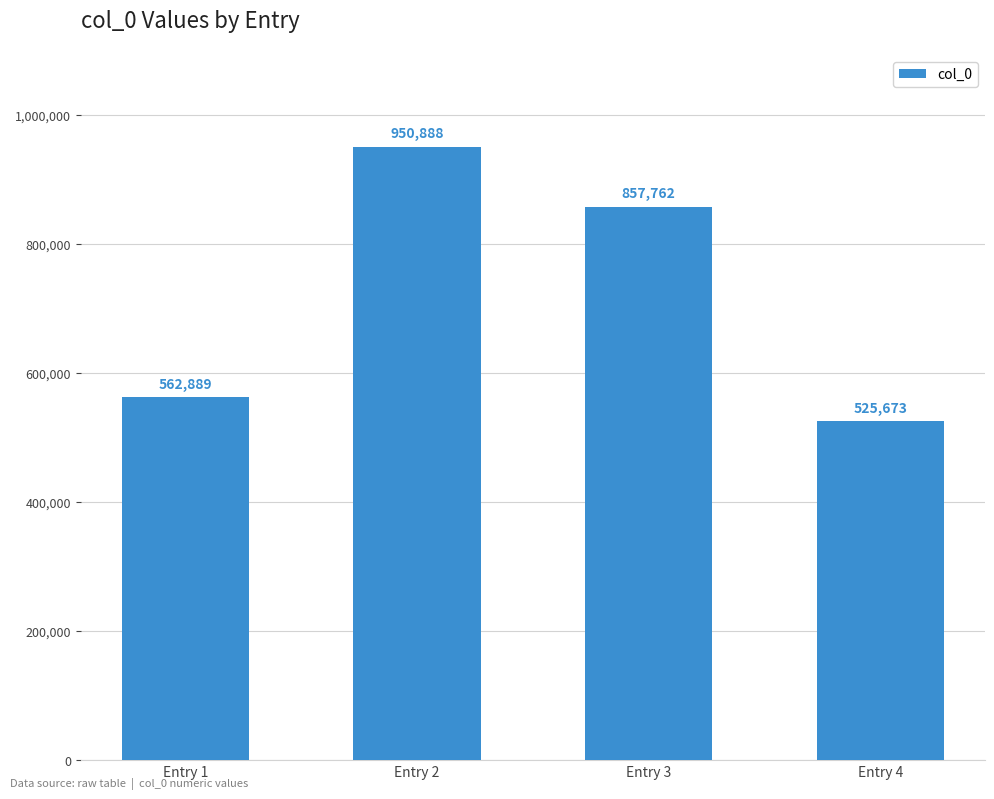

True or false: the data shows 406423 at Entry 3.

False